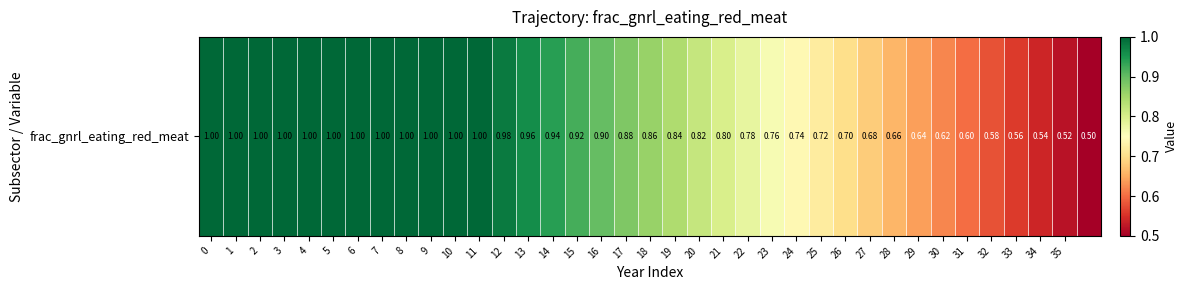

What is the average value?

0.8